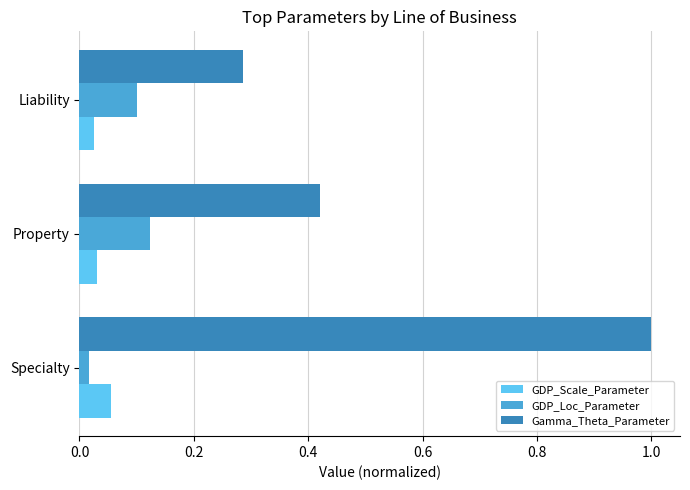

Count the number of data series in this chart.

3